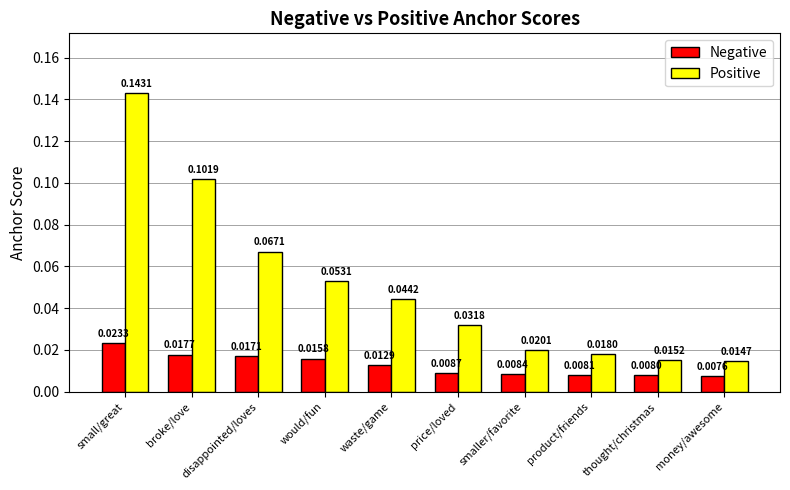

At how many categories does at least one series exceed 0?

10